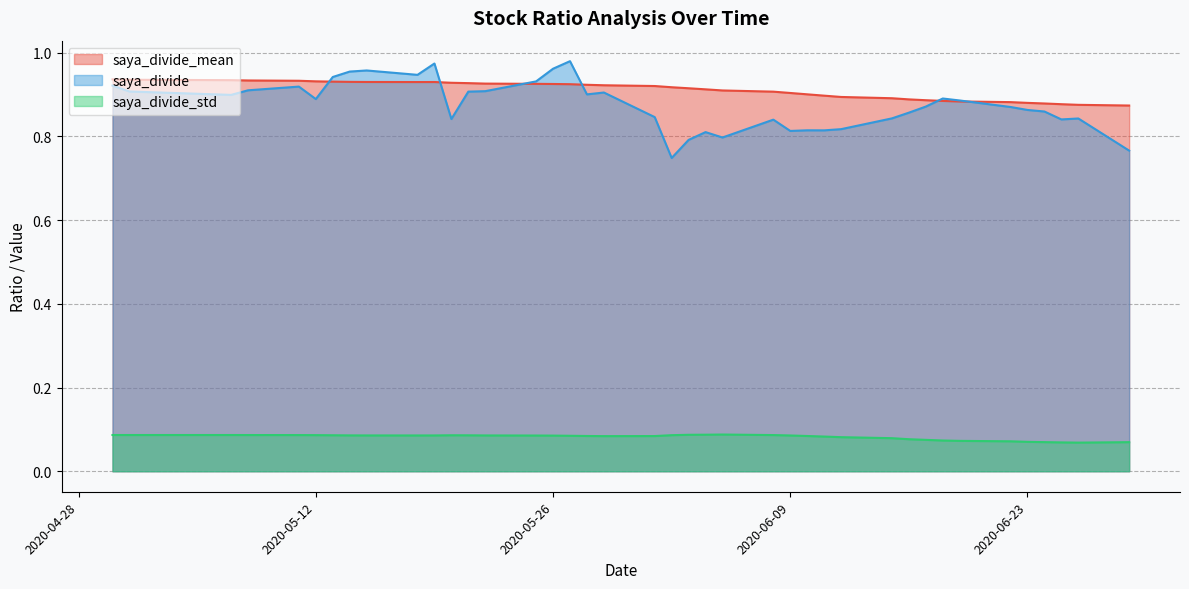

Which series has the largest range (max minus min)?

saya_divide